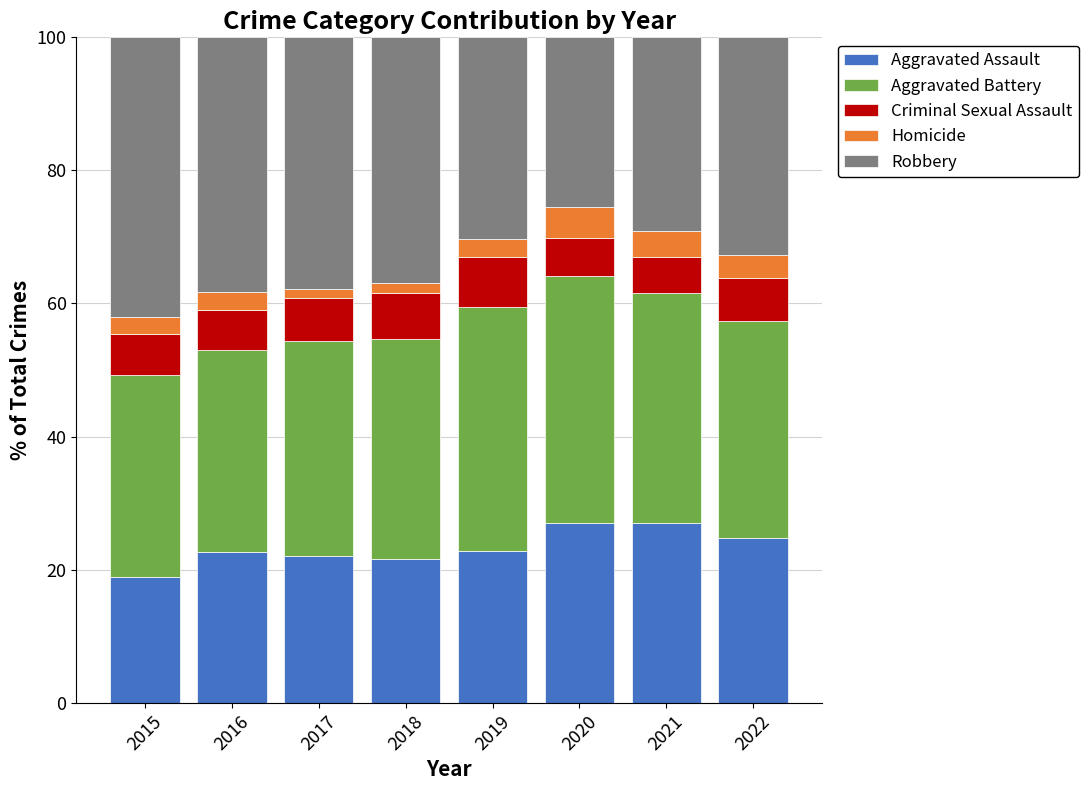

Where does the Aggravated Assault series first go above 22?

2016